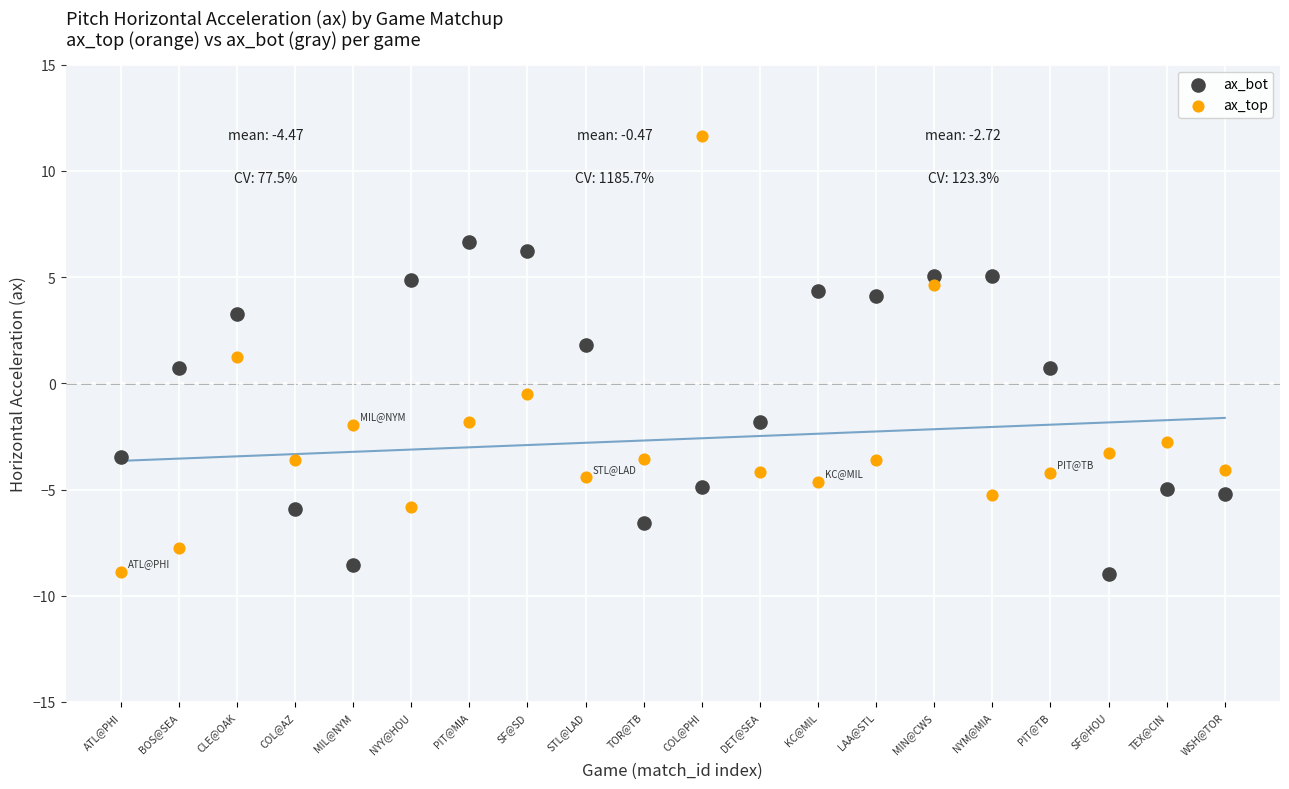

What are all the series names shown in the legend?

ax_bot, ax_top